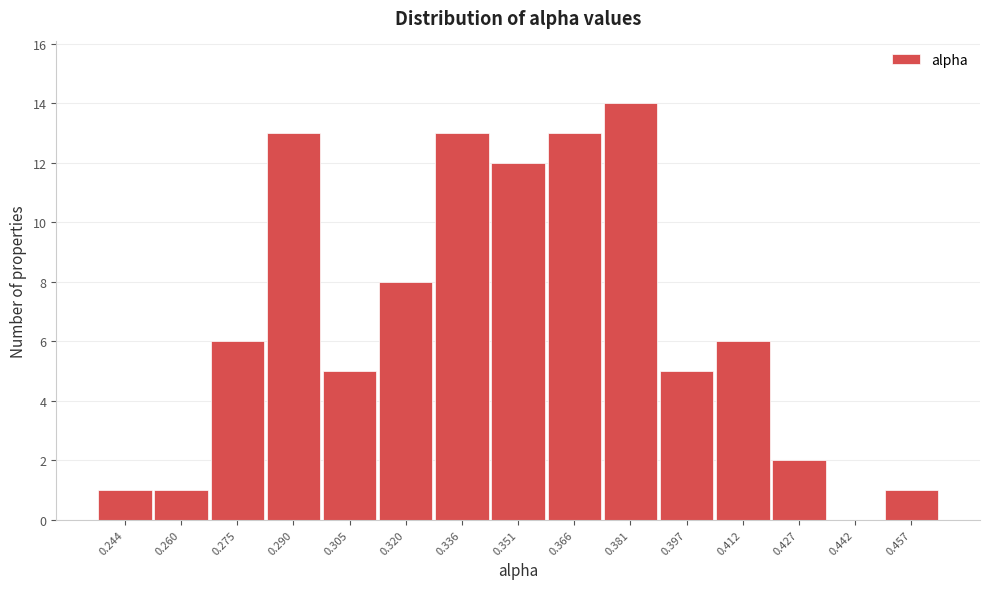

Reading right to left, what are all the values shown in this chart?

0.457=1	0.442=0	0.427=2	0.412=6	0.397=5	0.381=14	0.366=13	0.351=12	0.336=13	0.320=8	0.305=5	0.290=13	0.275=6	0.260=1	0.244=1